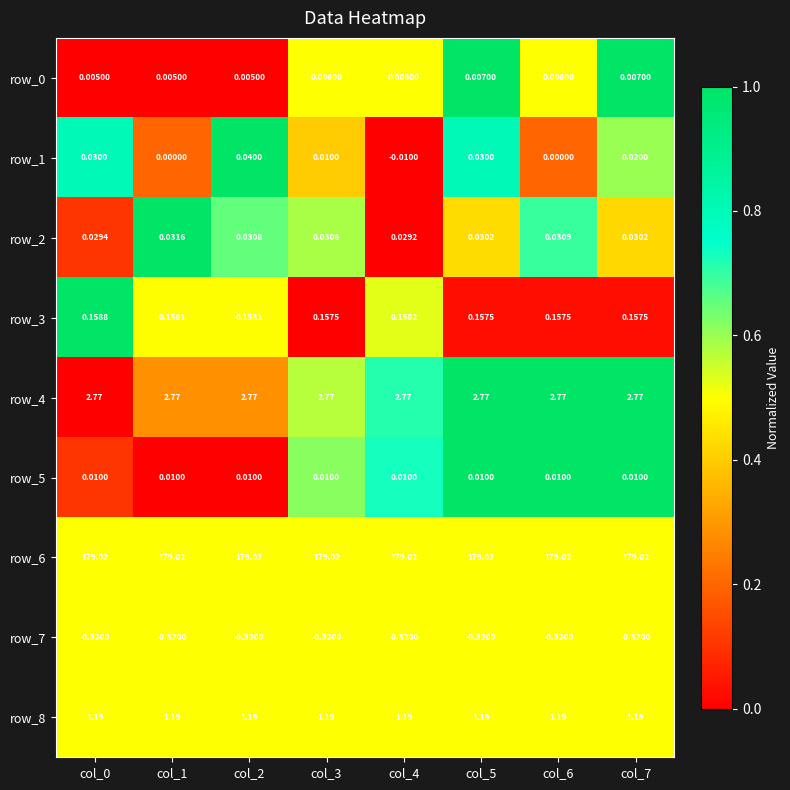

Is the value of row_5 at col_7 greater than the value of row_6 at col_7?

No